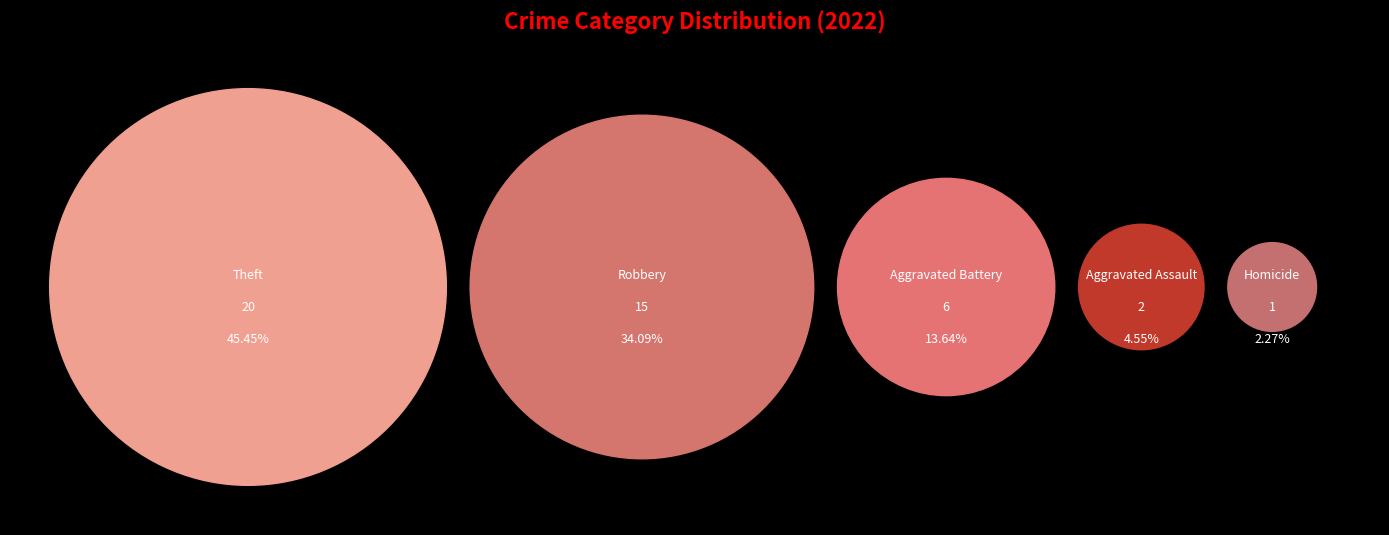

Is there any slice that represents more than half of the pie?

No